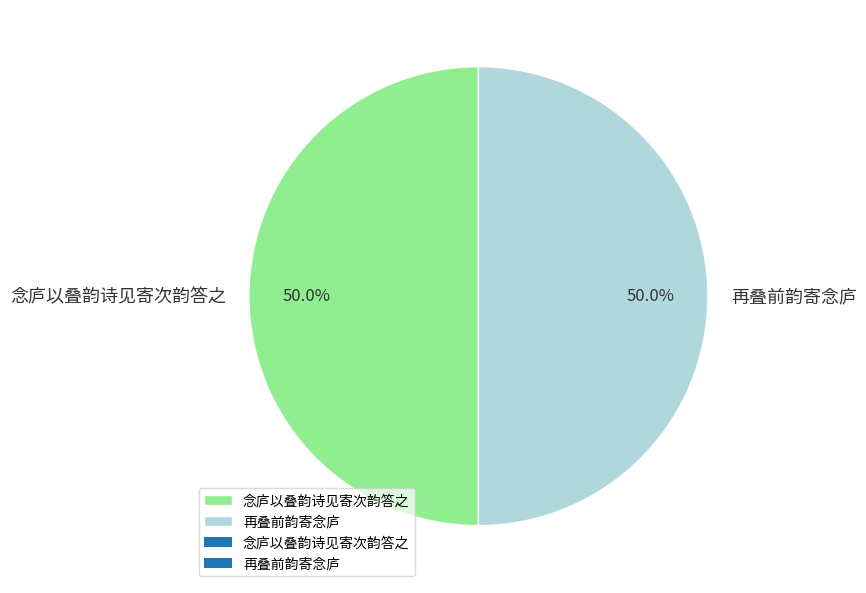

How many segments does this pie chart have?

2